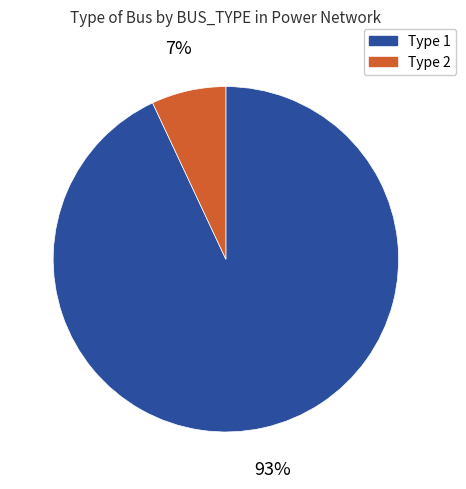

Between Type 1 and Type 2, which is larger?

Type 1